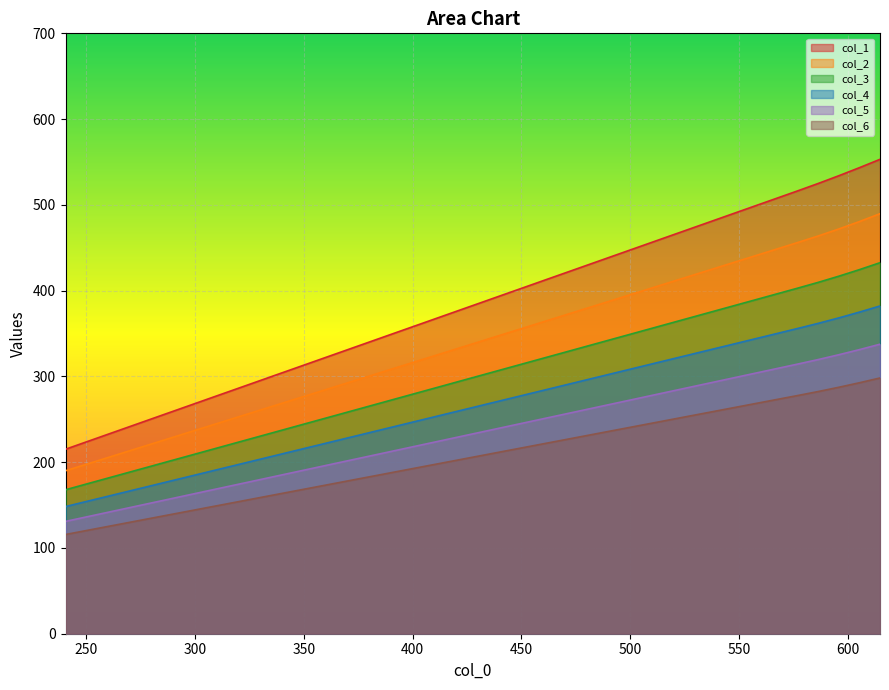

Count the number of categories in the chart.

40